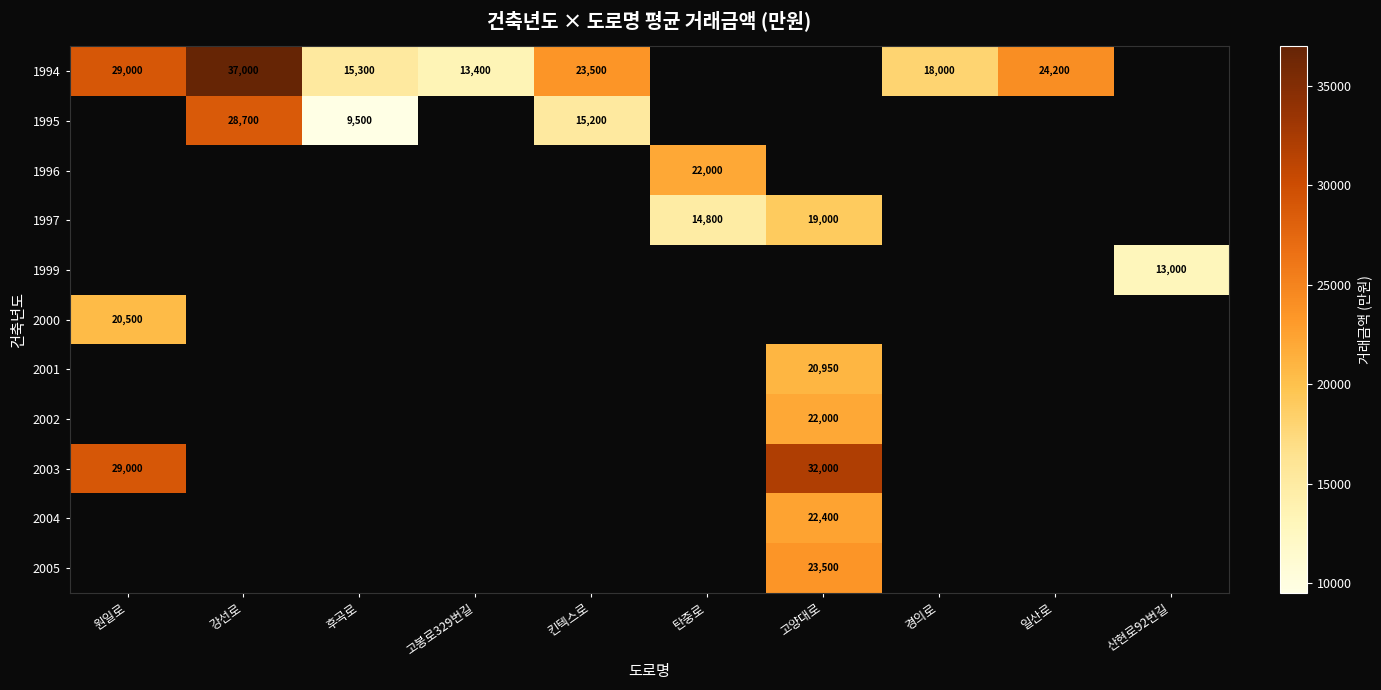

True or false: 2002 has a value of 29629 at 고양대로.

False